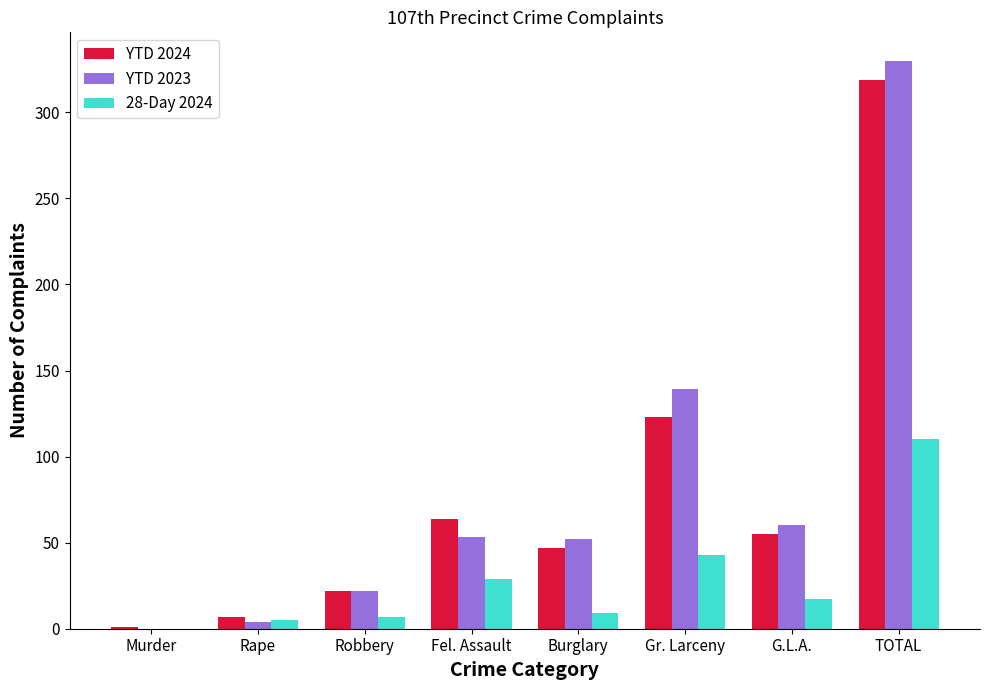

What is the greatest value displayed?

330